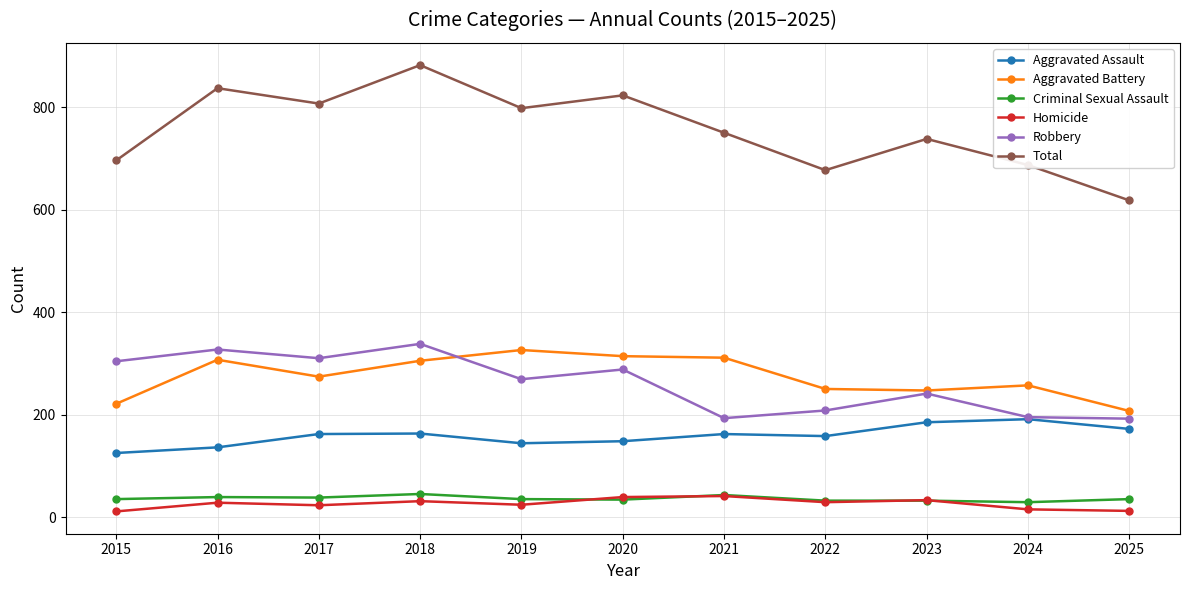

Count the number of categories in the chart.

11